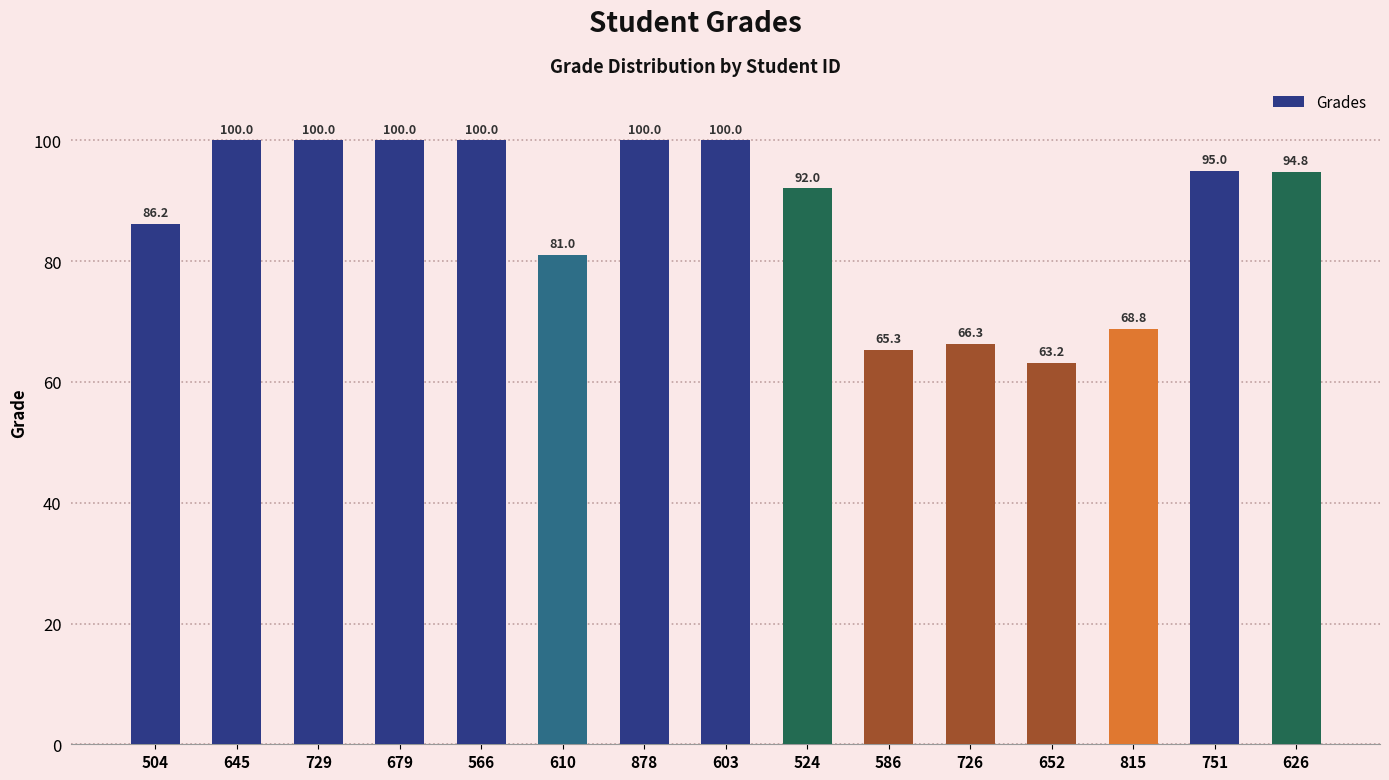

Approximately how many times larger is the value at 878 compared to 652?

1.6